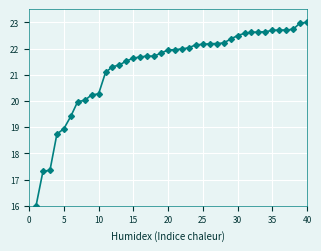

What is the smallest value displayed?

16.0